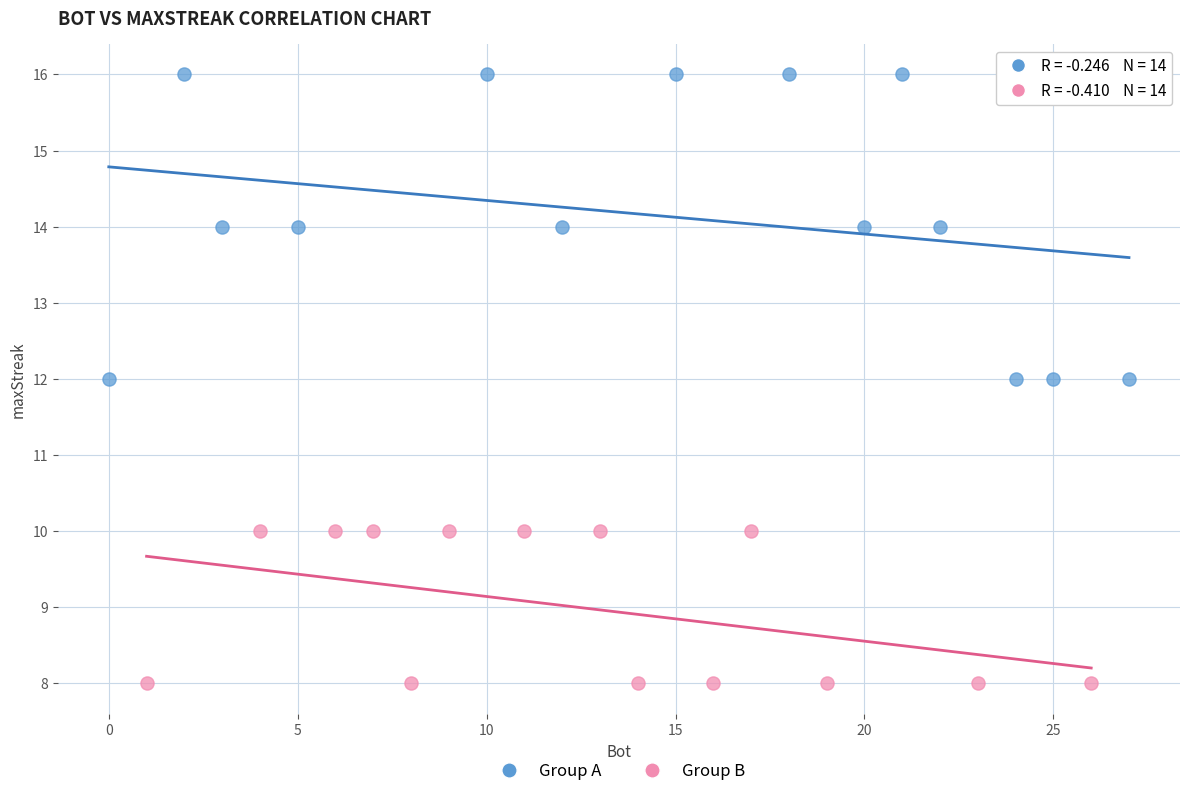

Which series reaches the minimum Y coordinate?

Group B